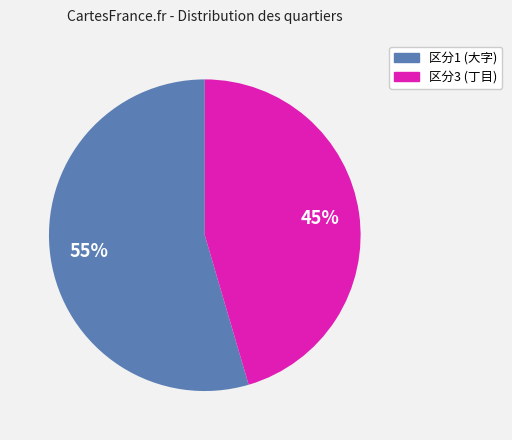

Does any single category account for the majority?

Yes